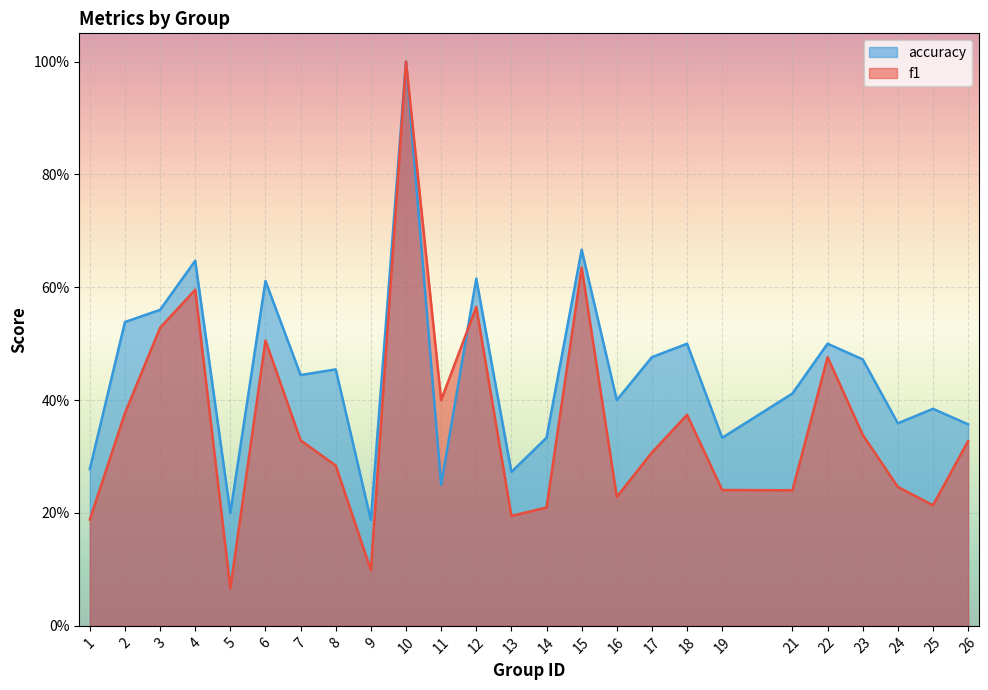

Count the number of categories in the chart.

25